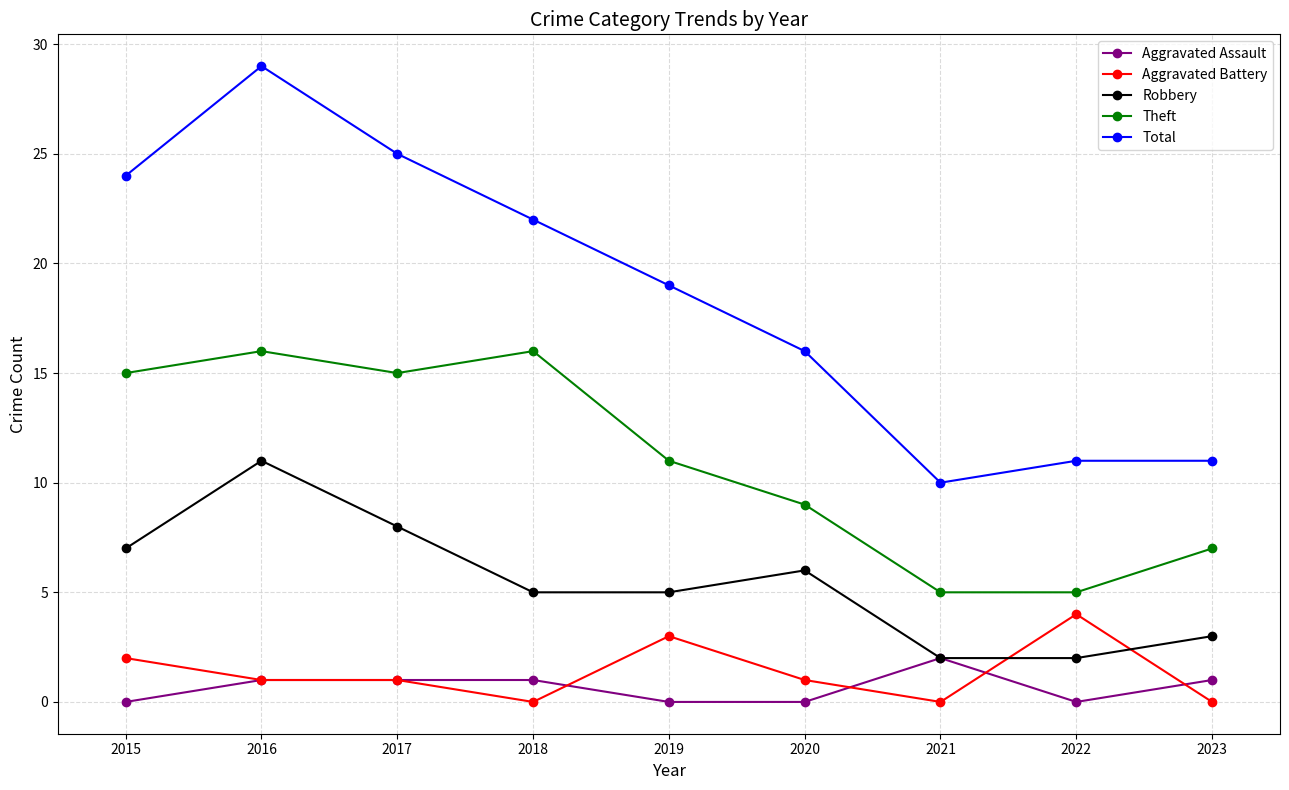

True or false: Total and Theft cross at least once.

False